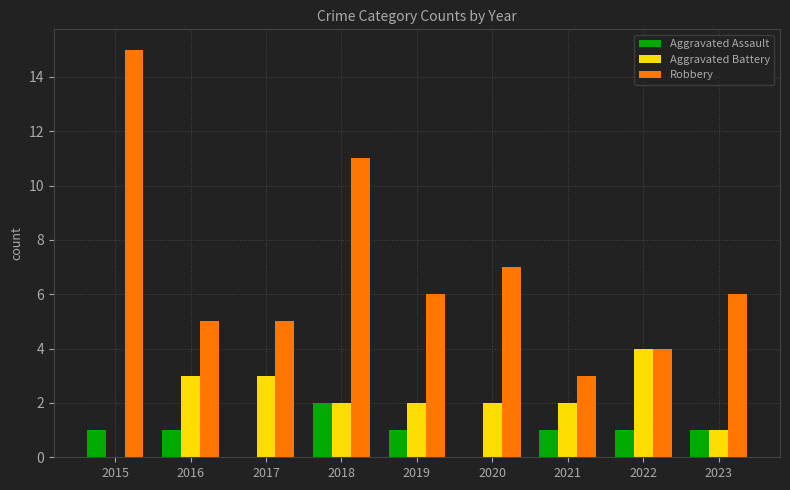

Count the number of categories in the chart.

9